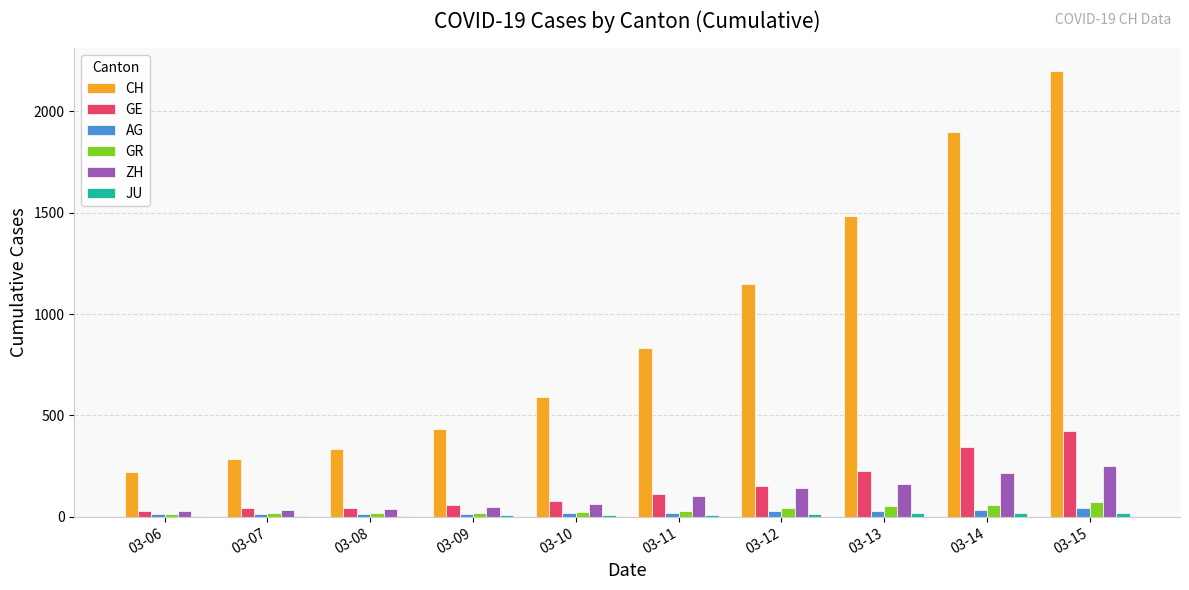

What is the sum of all CH values?

9430